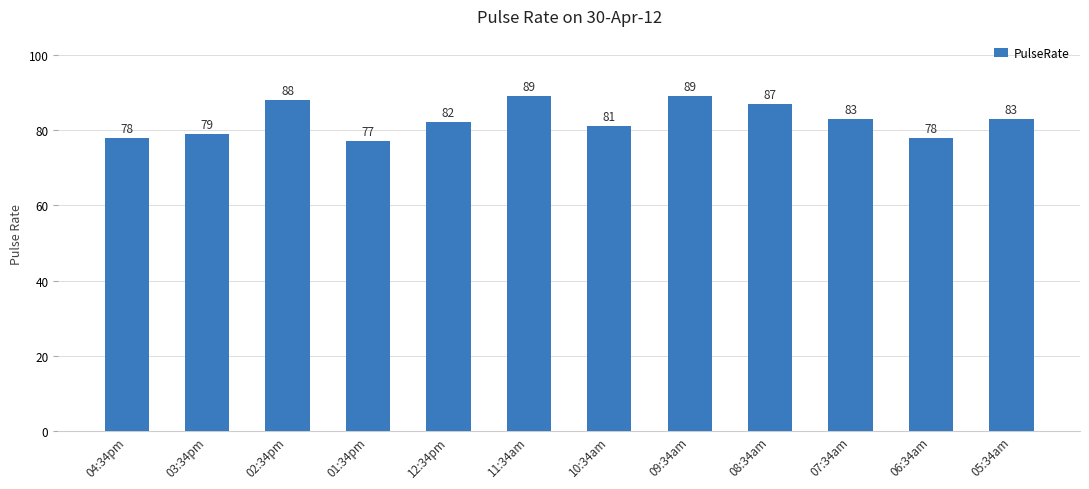

Which has a higher value, 01:34pm or 09:34am?

09:34am